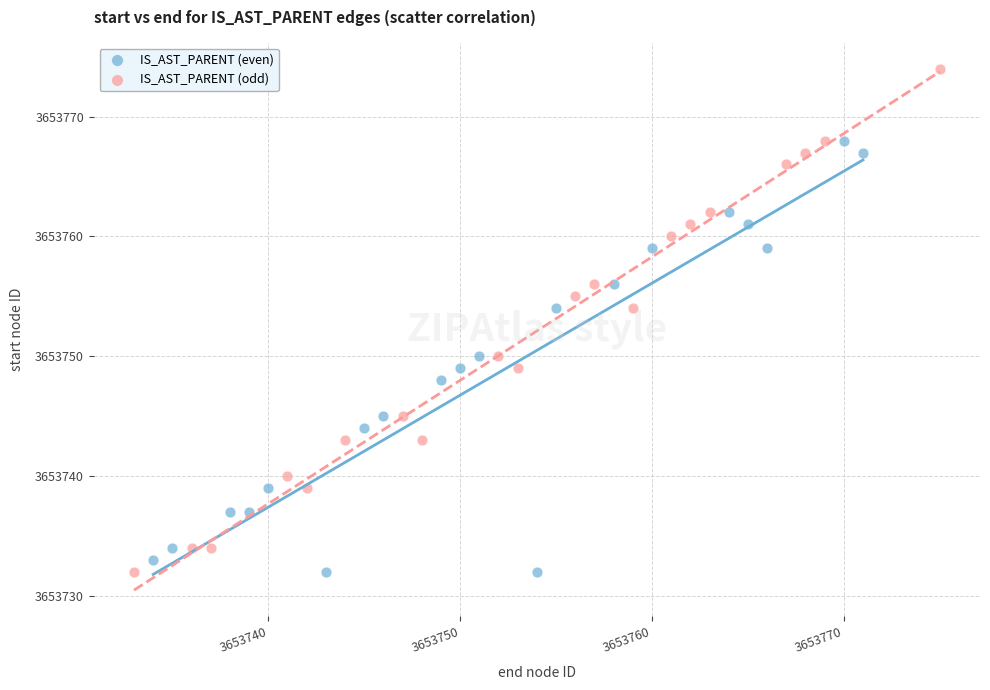

Which series has the widest spread of Y values?

IS_AST_PARENT (odd)